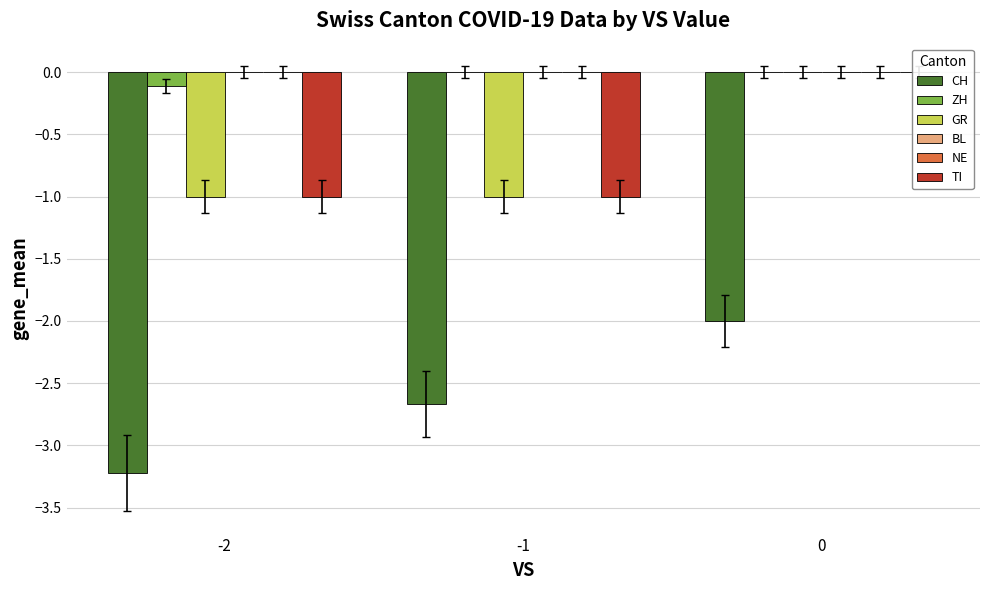

Is the value of CH at -2 greater than the value of TI at -2?

No